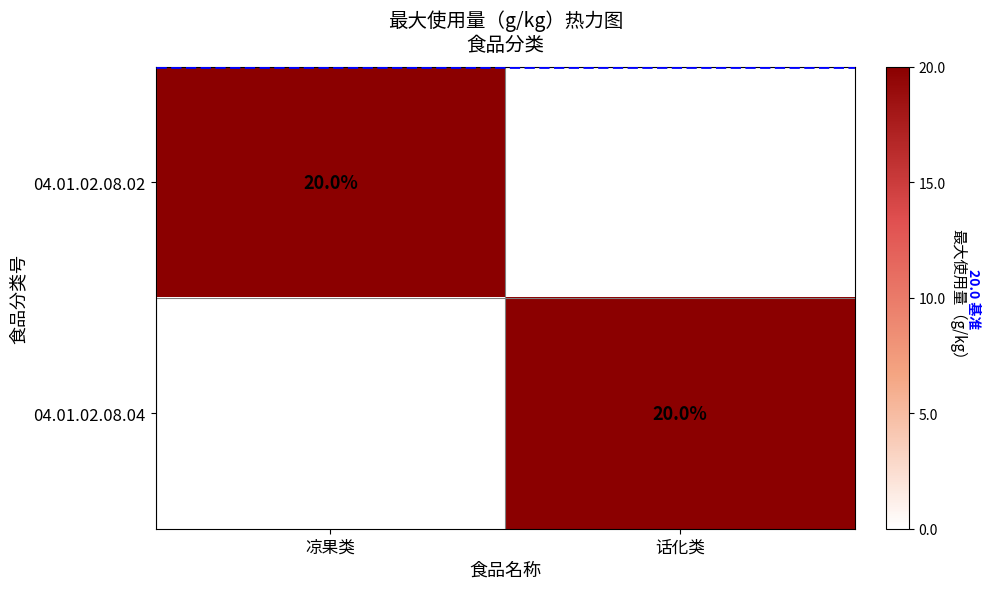

True or false: 04.01.02.08.04 has a value of 7 at 话化类.

False